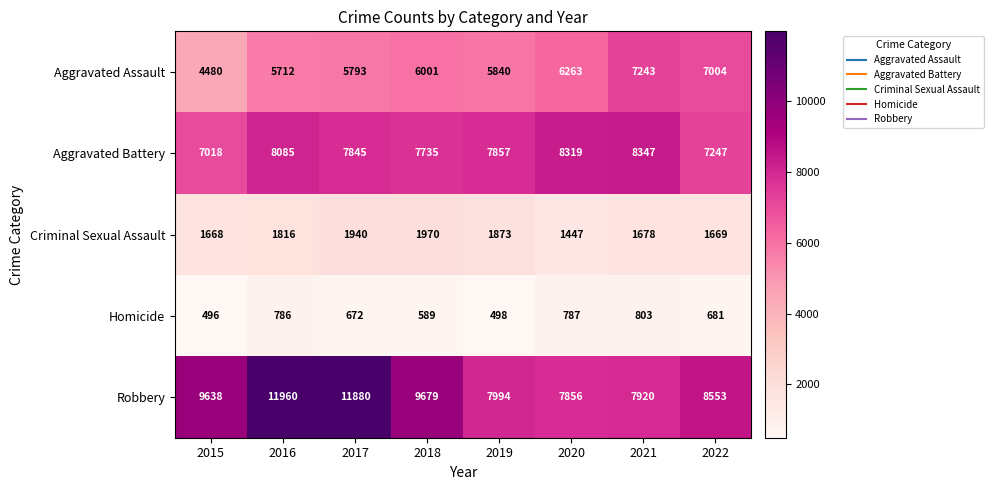

What is the total value across all series at 2015?

23300